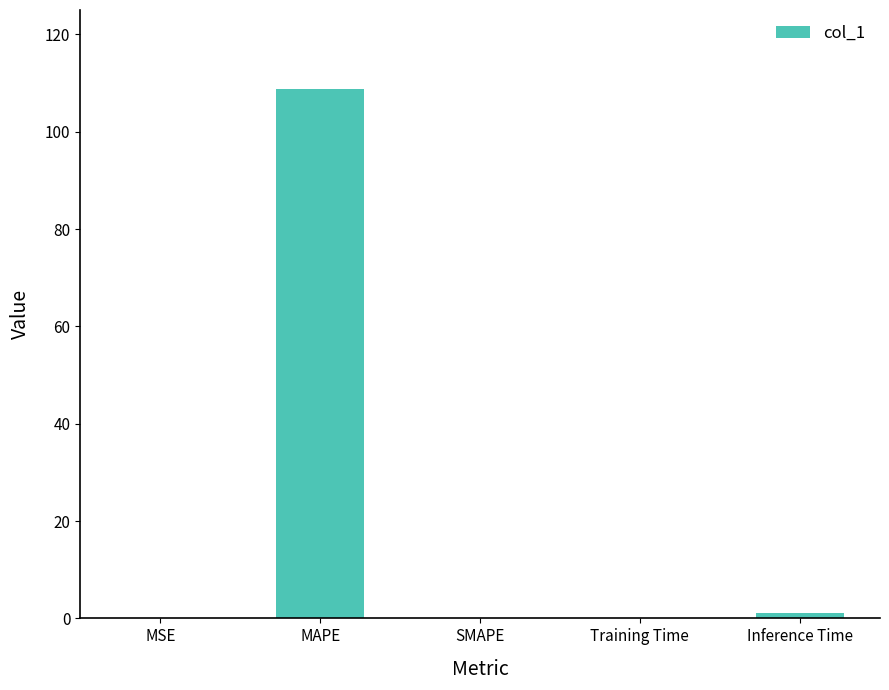

What is the maximum value shown in the chart?

108.7